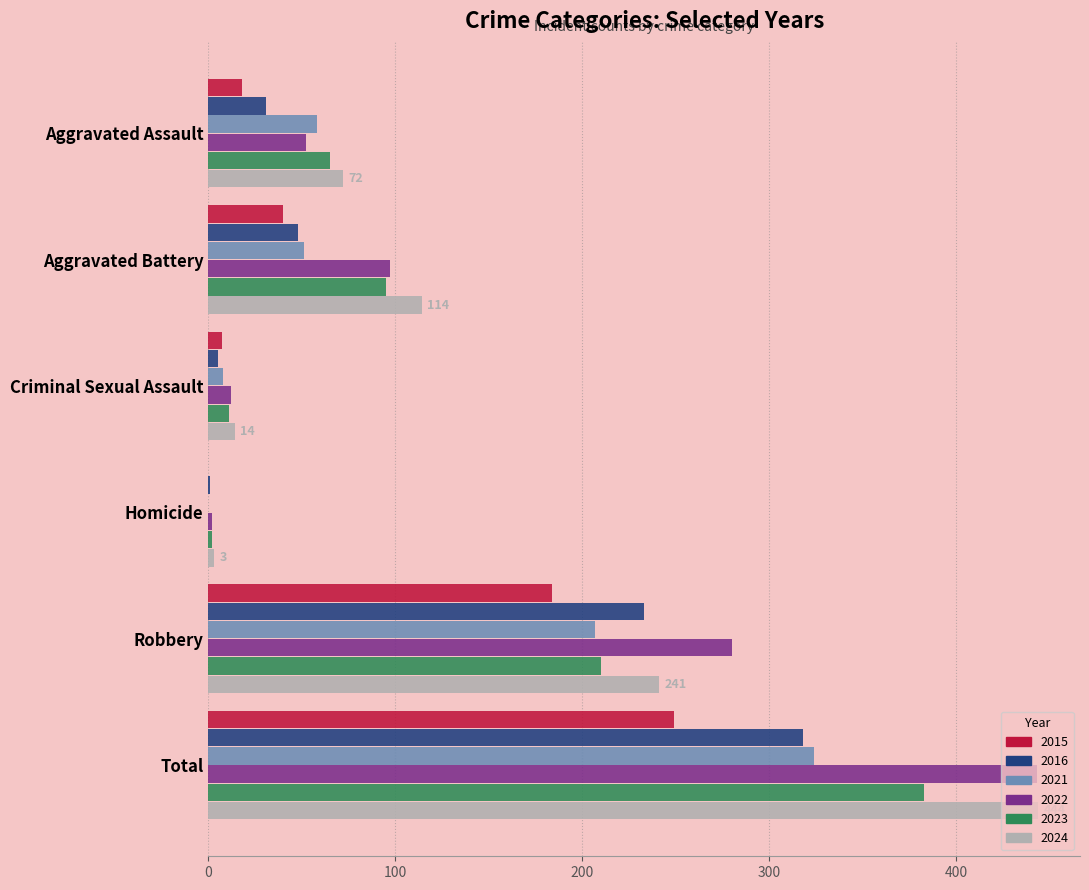

Read the 2016 value at Robbery, to the nearest 10.

230